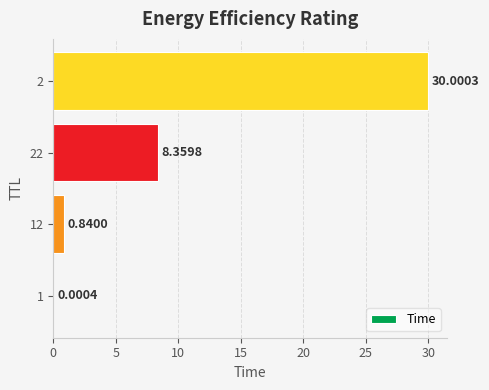

What is the change in value from 1 to 2?

+30.0